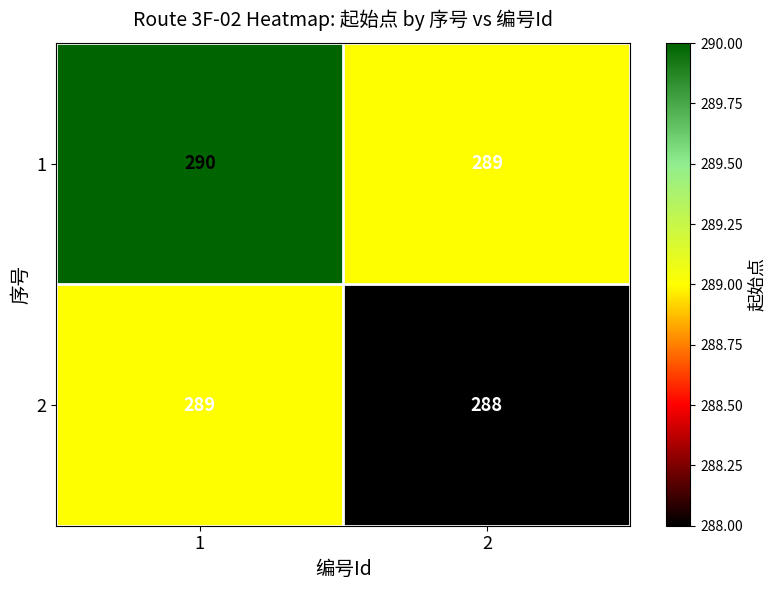

Rank the categories by 2 value from lowest to highest.

2, 1